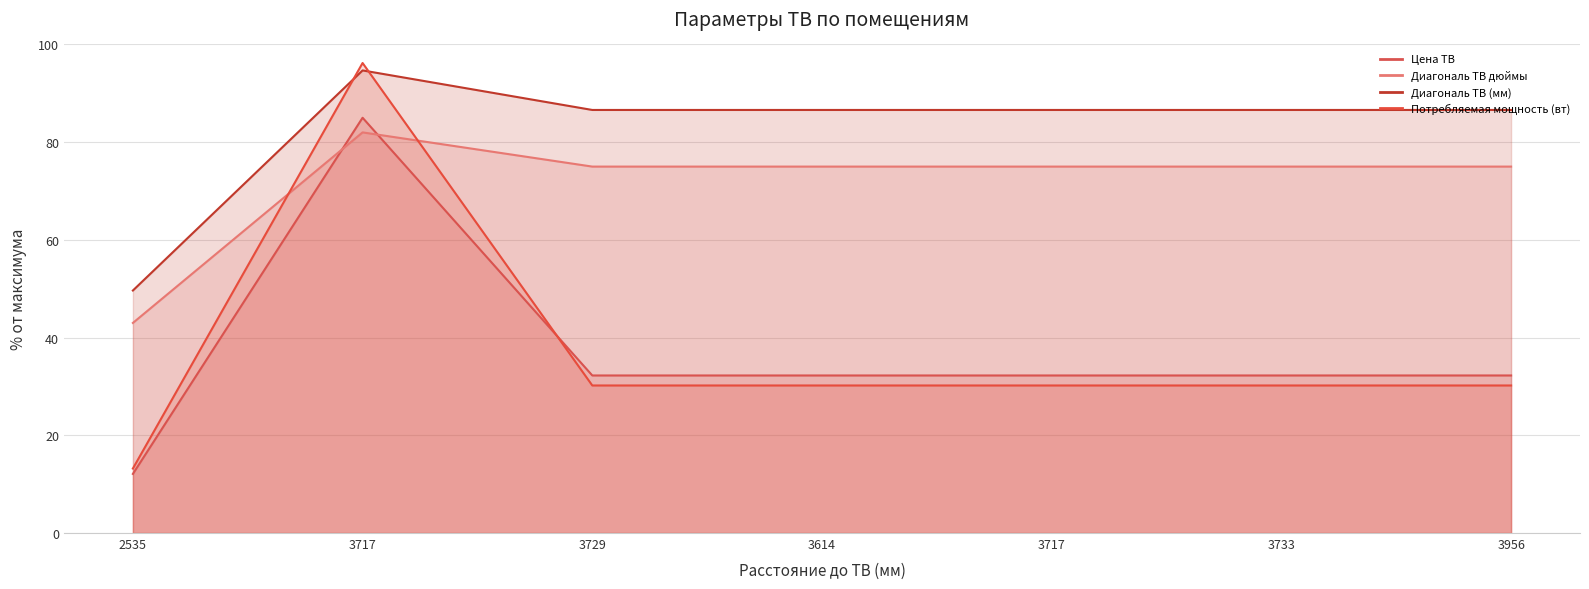

True or false: Диагональ ТВ (мм) and Диагональ ТВ дюймы intersect in this chart.

False